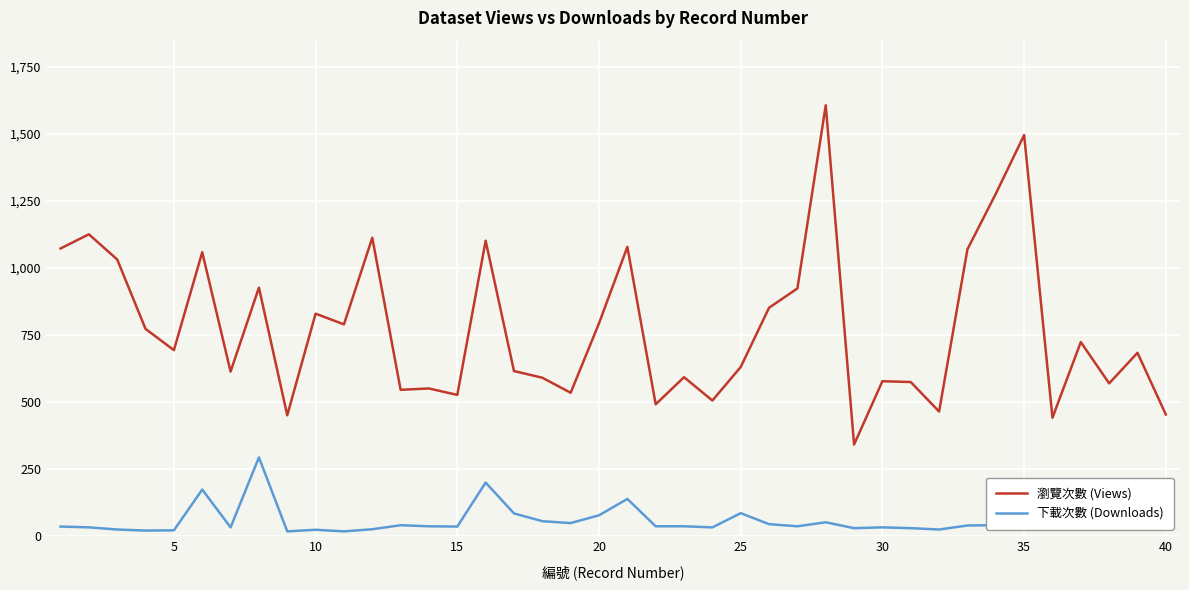

How many lines are shown in the chart?

2